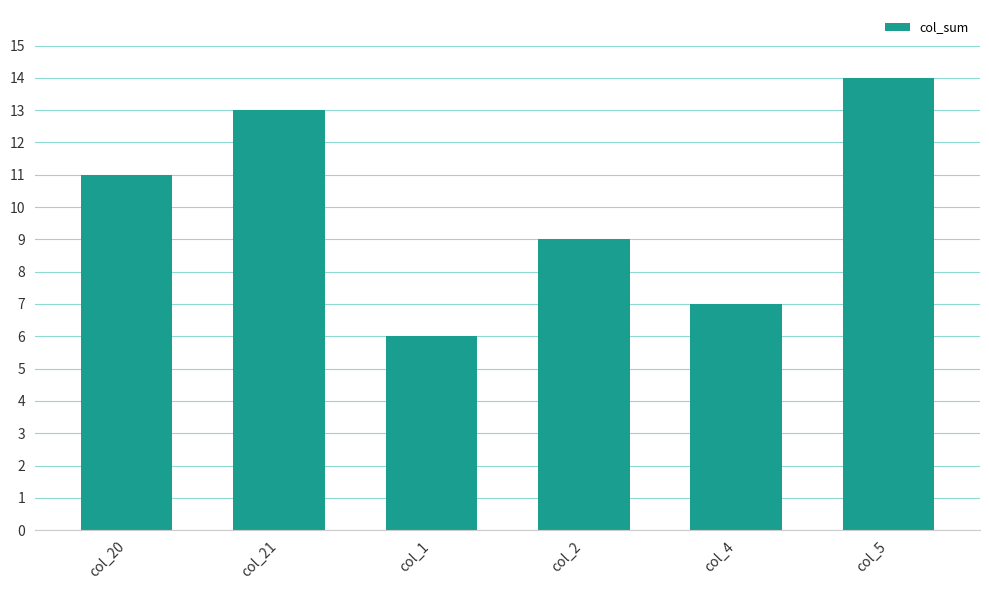

List the labels in order of value, largest first.

col_5, col_21, col_20, col_2, col_4, col_1